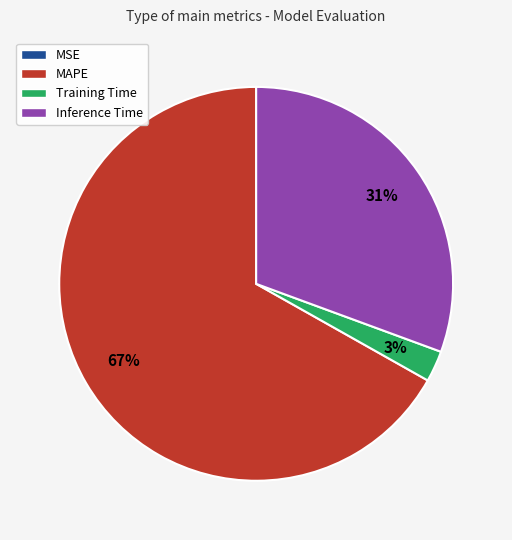

Which slice is the largest?

MAPE